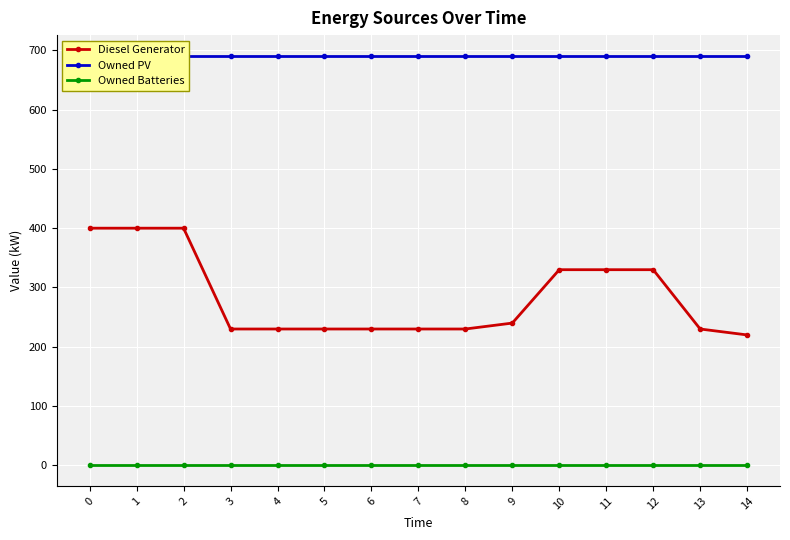

List the series in order of their overall mean, highest first.

Owned PV, Diesel Generator, Owned Batteries